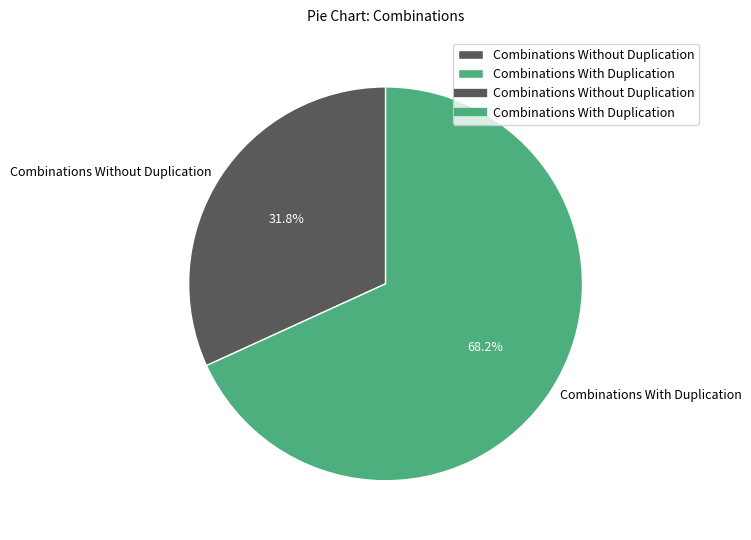

Count the number of slices in the pie.

2